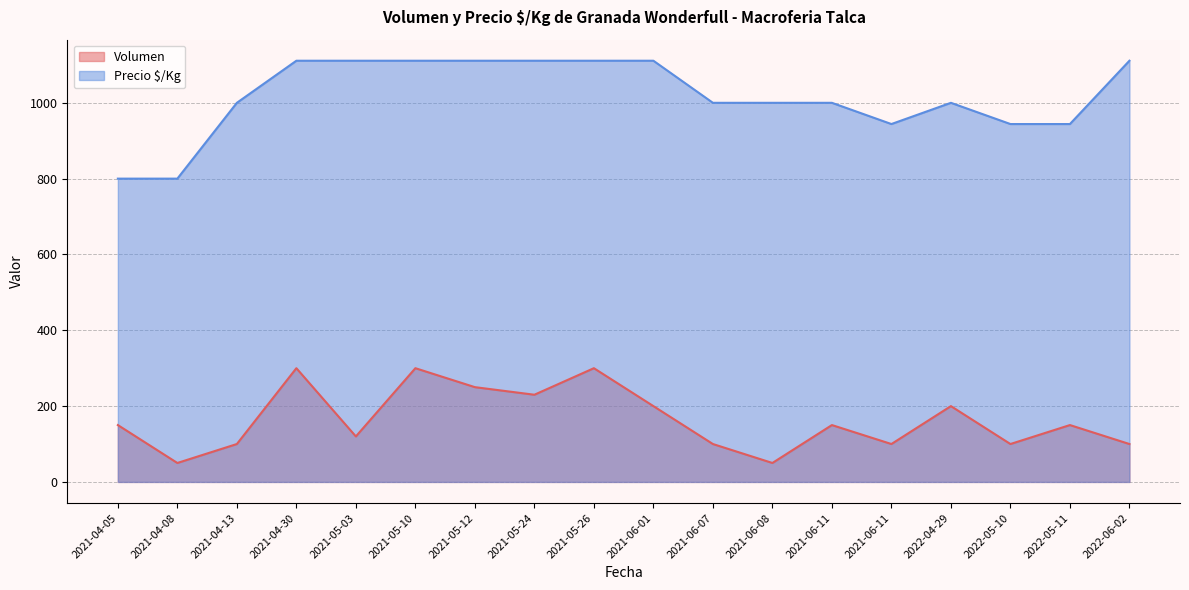

True or false: Volumen and Precio $/Kg intersect in this chart.

False